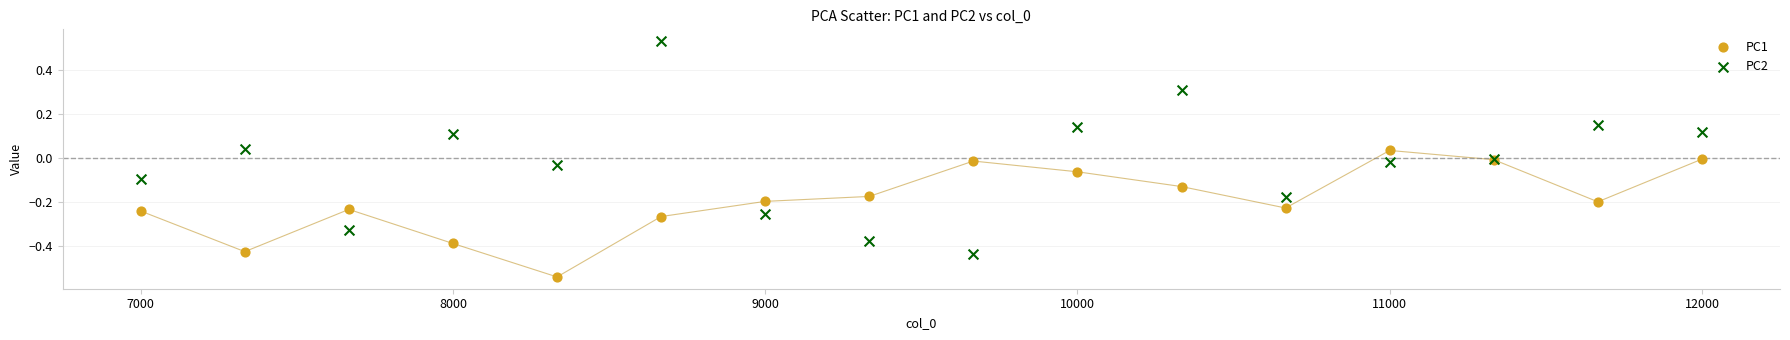

Which series has the largest Y range (max minus min)?

PC2